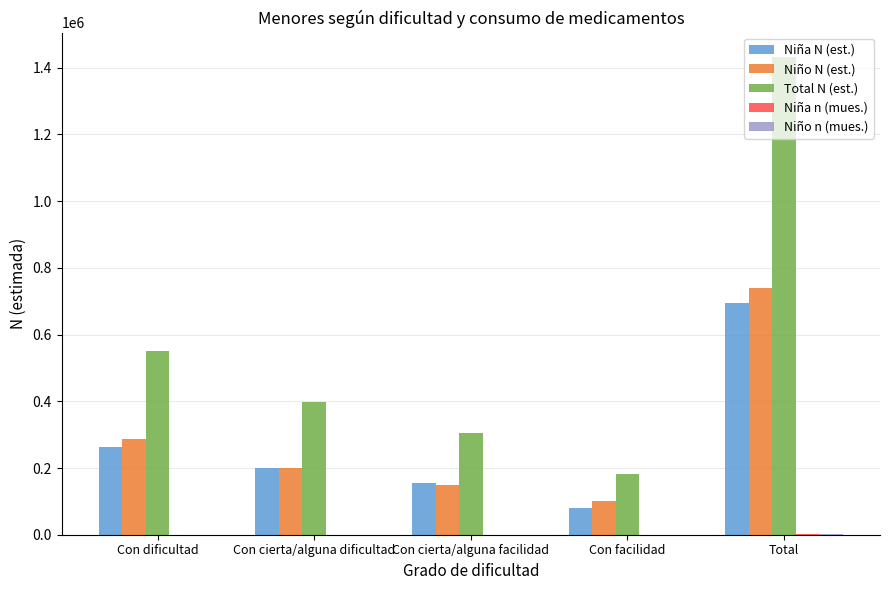

What is the total value across all series at Total?

2869310